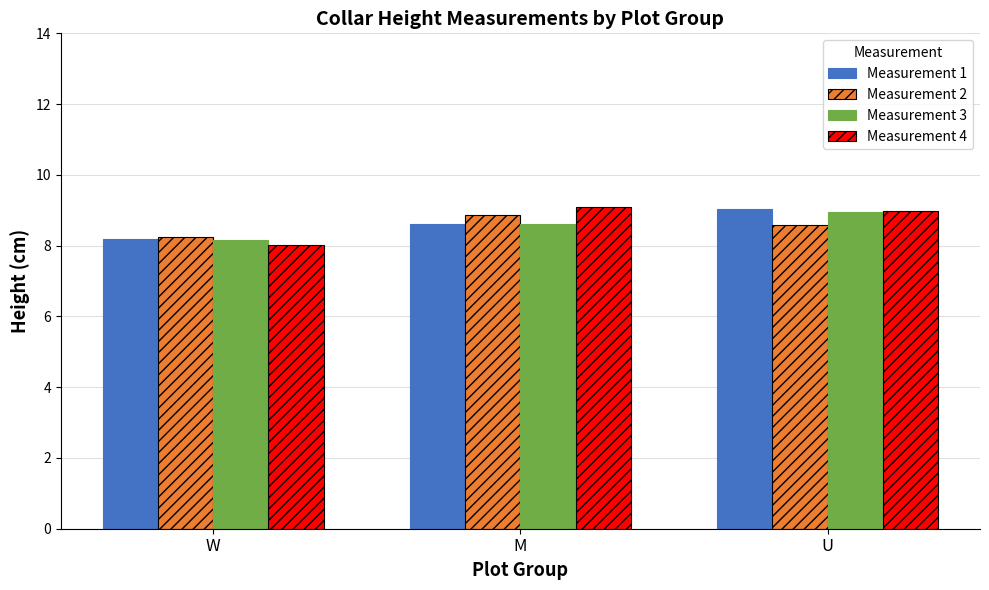

What is the lowest value of the Measurement 2 series?

8.2